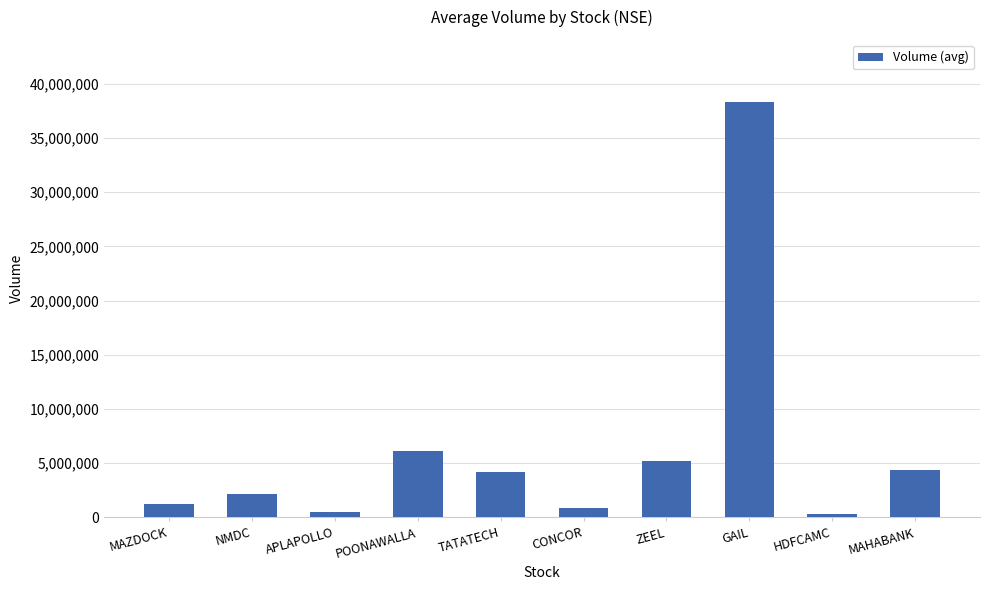

Which has a higher value, CONCOR or POONAWALLA?

POONAWALLA